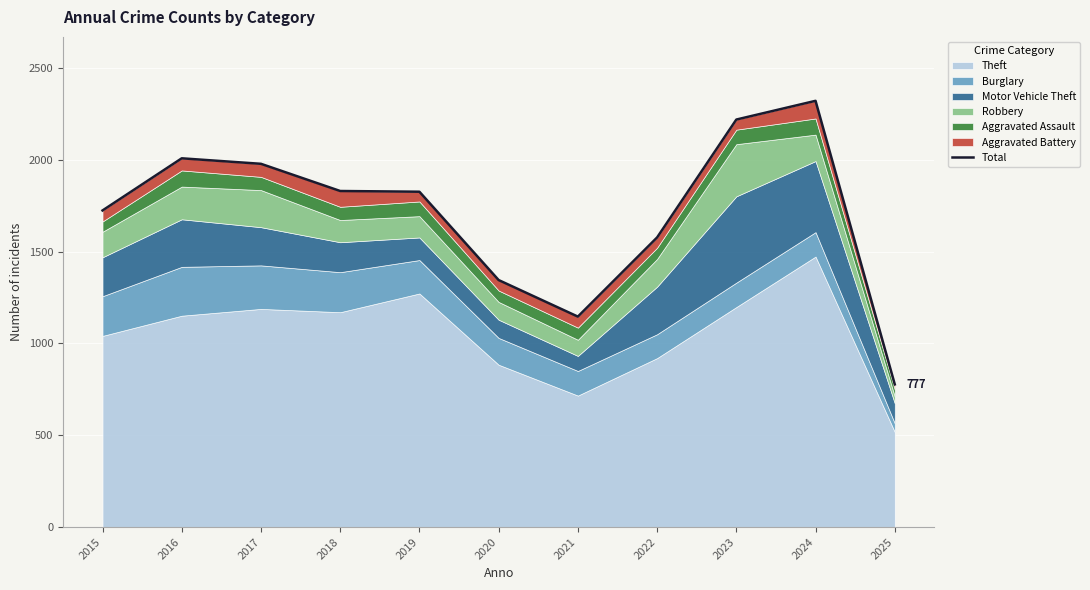

What is the difference between the maximum and minimum values?

1544